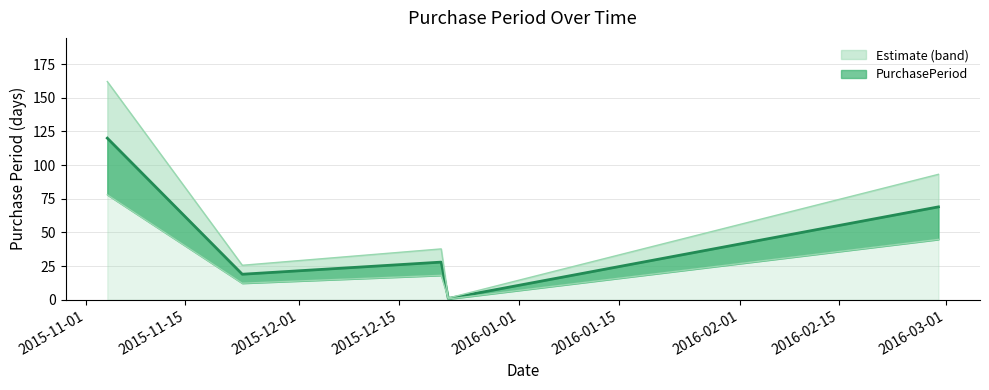

What is the label of the 3rd point from the right?

2015-12-21